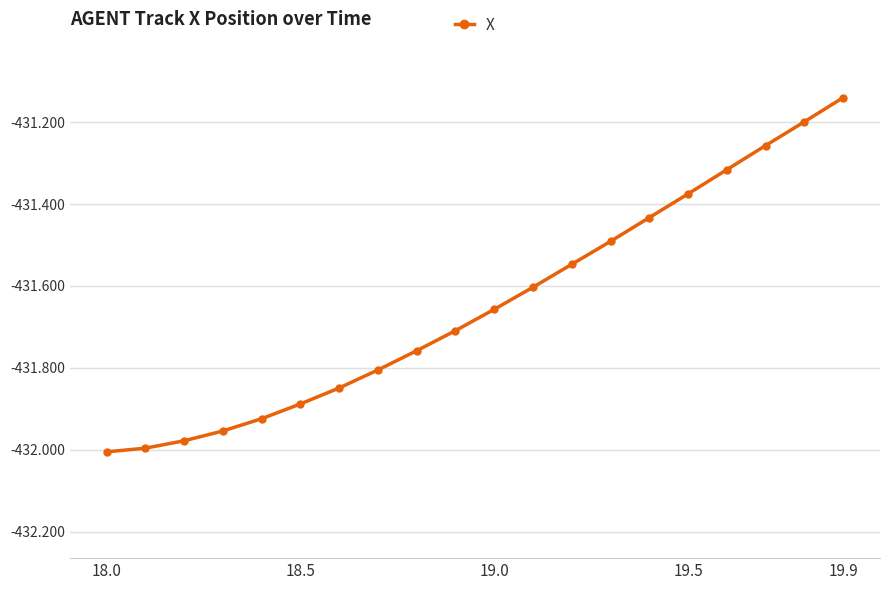

What is the average value?

-431.6